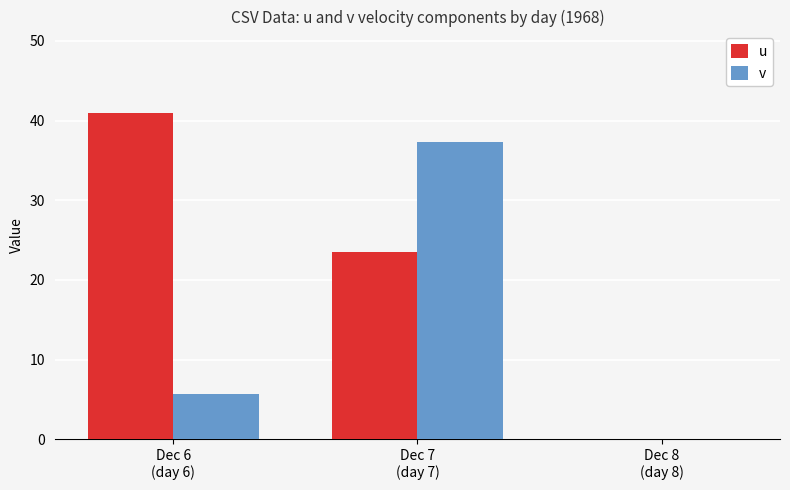

The value of u at Dec 8
(day 8) is 0.0. True or false?

True